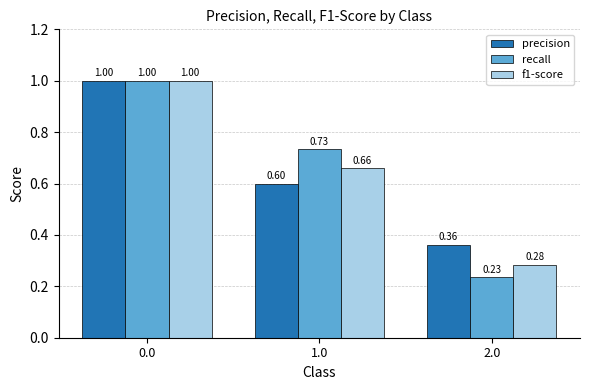

Between 1.0 and 2.0, which series saw the biggest shift?

recall